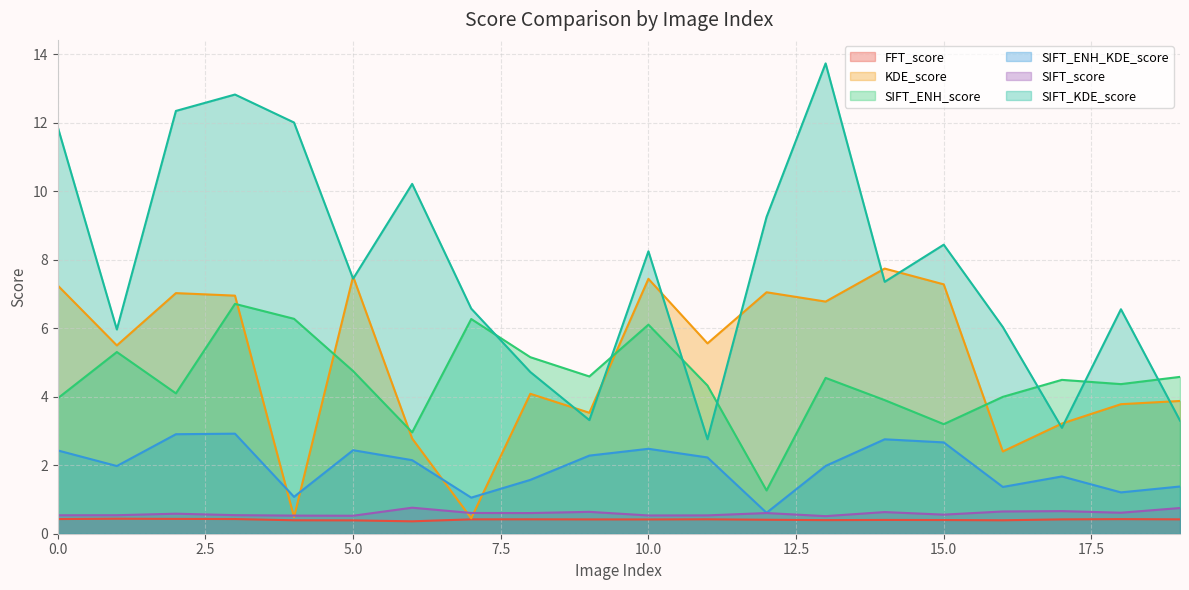

Which series ends up on top after the final intersection of SIFT_ENH_score and KDE_score?

SIFT_ENH_score